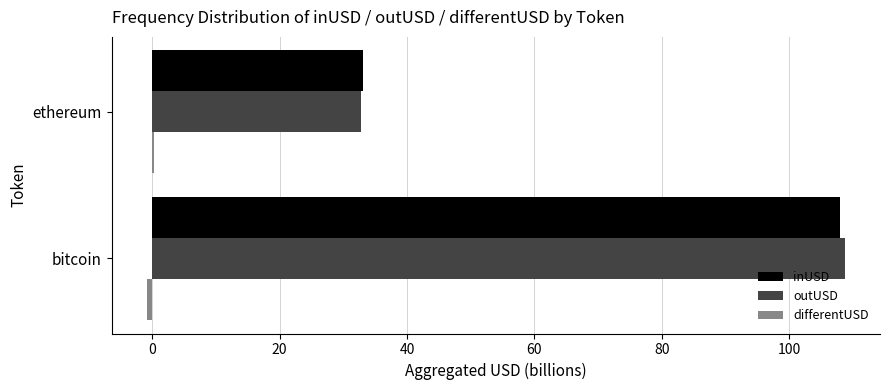

What is the highest value of the outUSD series?

108.7